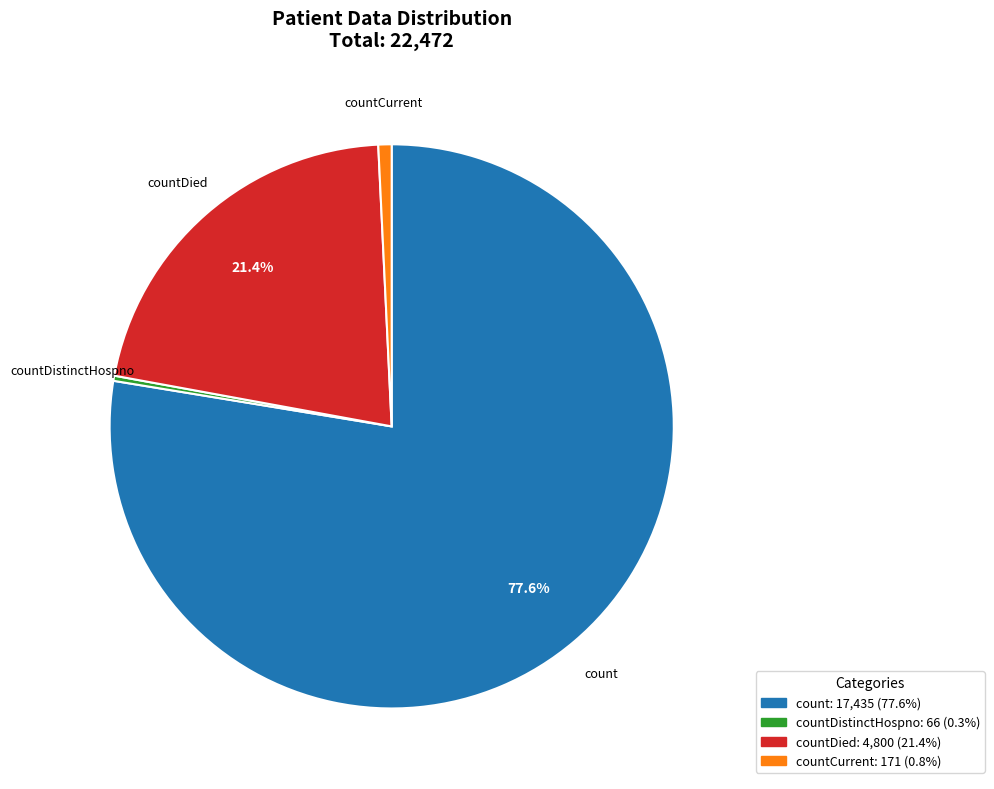

Which has a higher value, countDied or count?

count